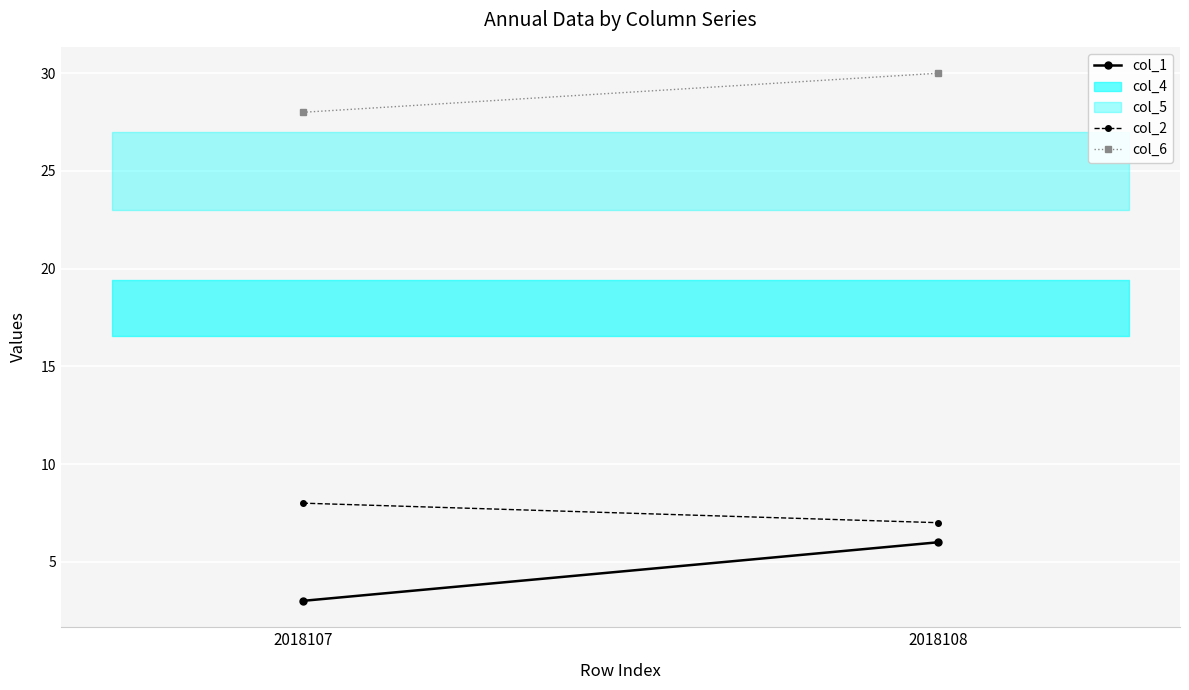

Reading right to left, list all the values displayed in this chart.

col_1: 2018108=6	2018107=3
col_2: 2018108=7	2018107=8
col_6: 2018108=30	2018107=28